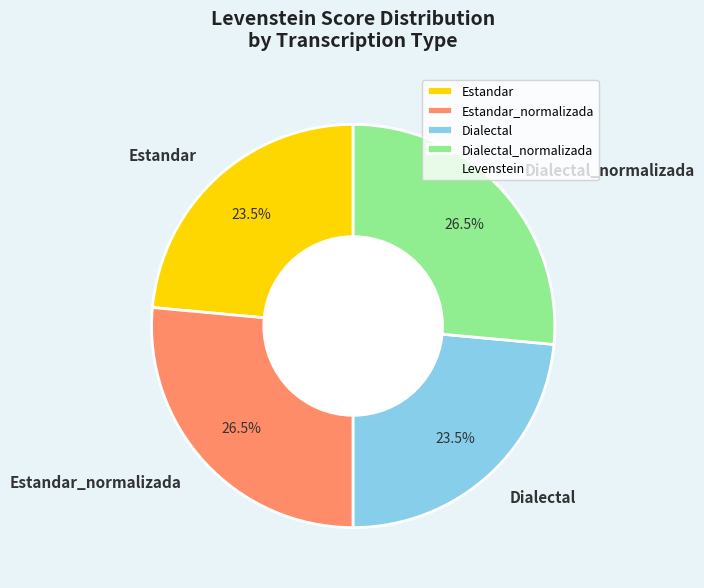

Is the sum of Estandar and Dialectal greater than half?

No